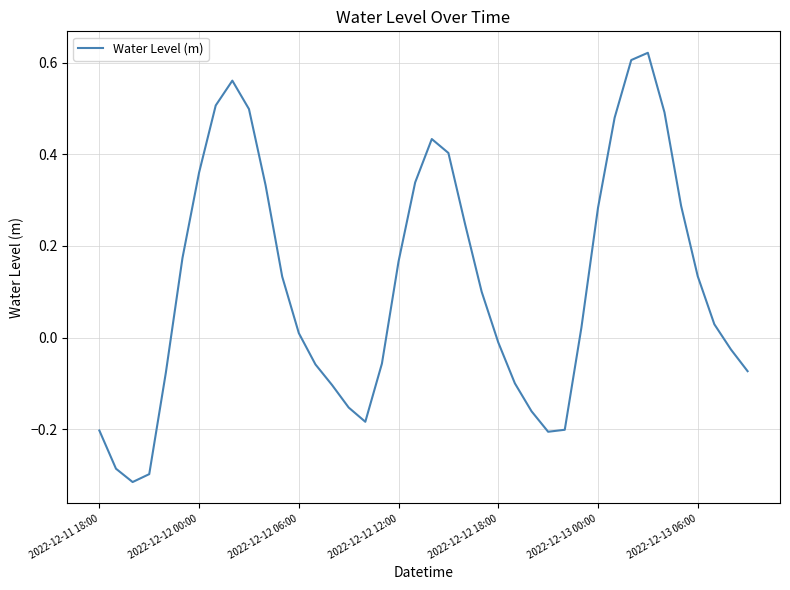

How many values exceed 0?

23